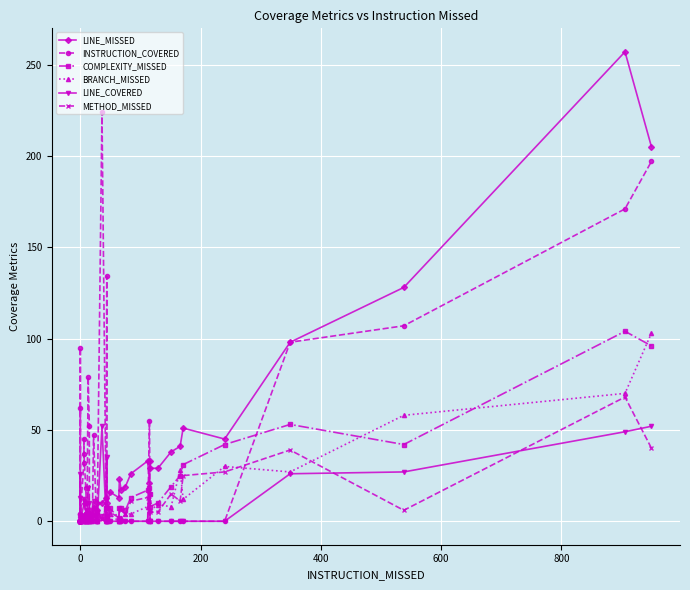

True or false: COMPLEXITY_MISSED and METHOD_MISSED cross at least once.

False